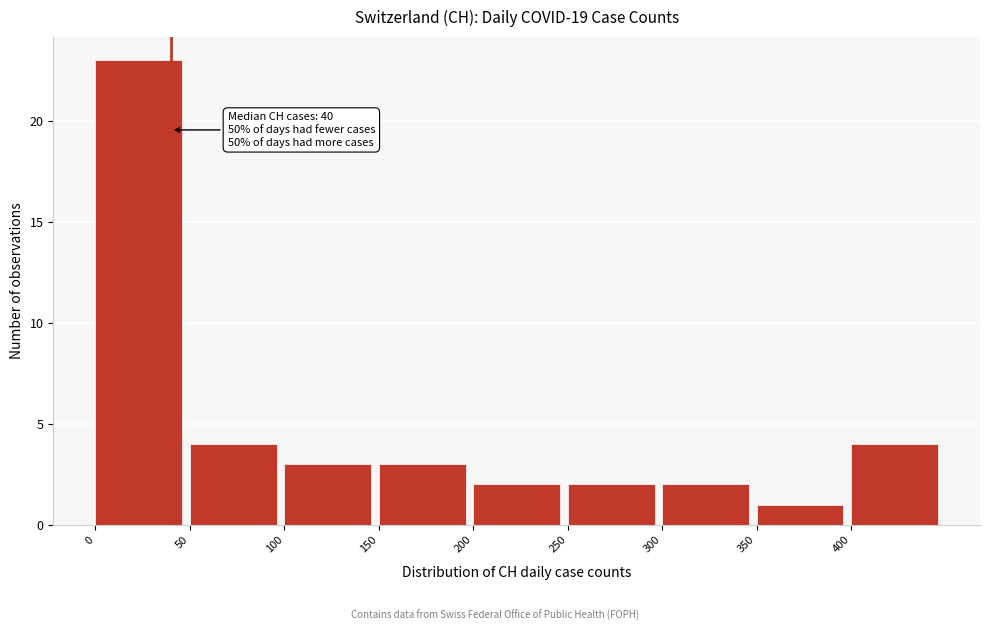

Which range on the x-axis has the tallest bar?

0 to 50